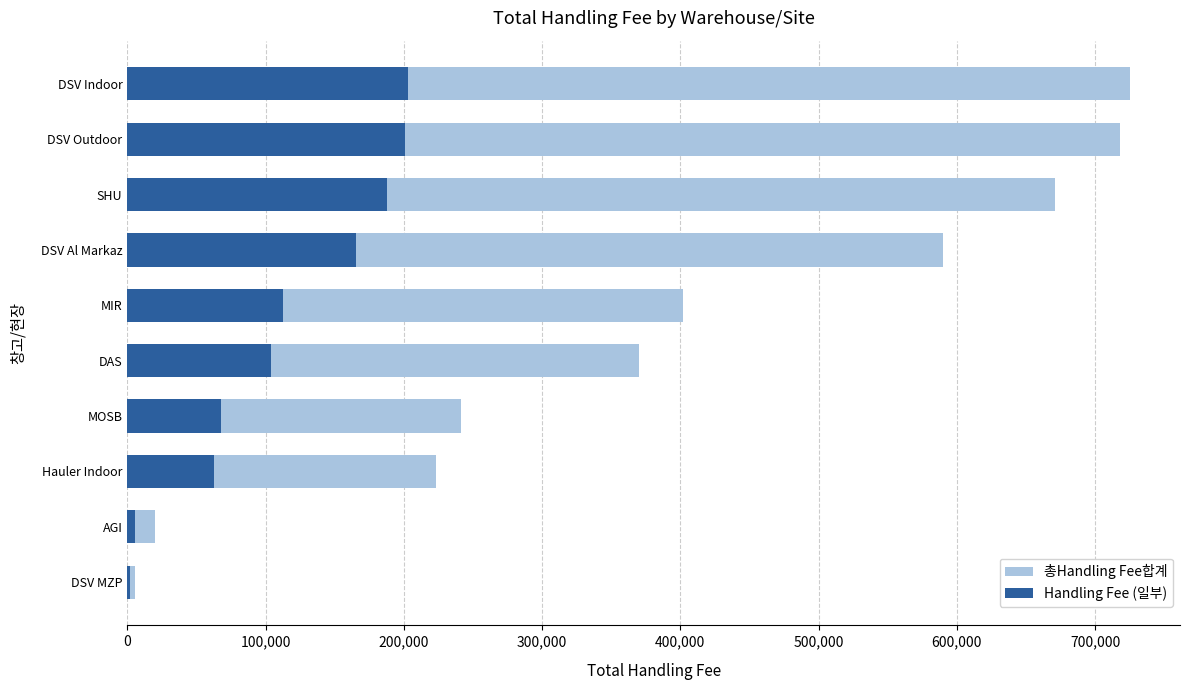

The Handling Fee (일부) series shows 38579.2 at SHU. True or false?

False